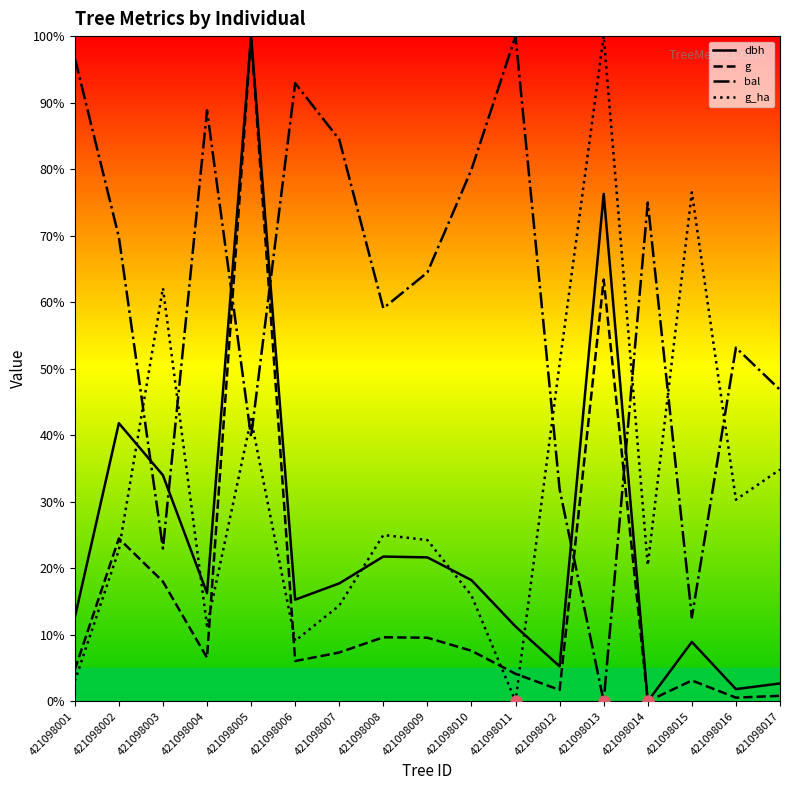

Between 421098005 and 421098015, which series saw the biggest shift?

g